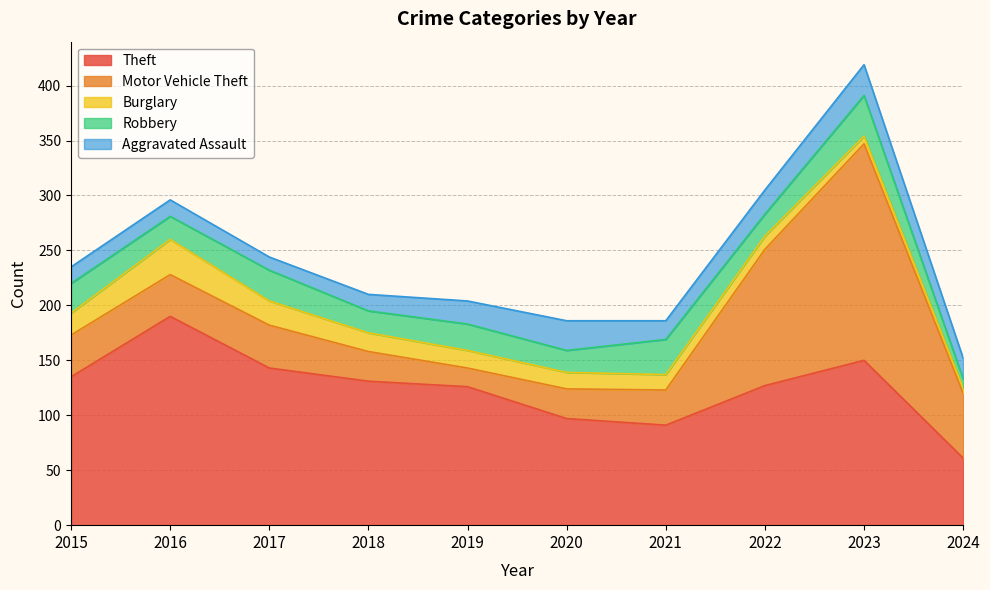

At which category is the sum across all series the highest?

2023